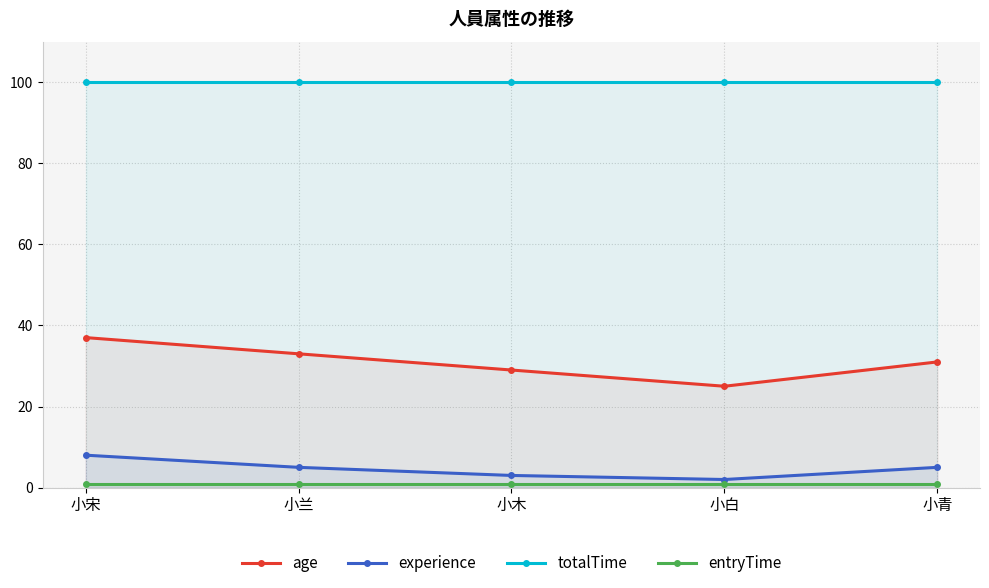

What position from the left is 小青?

5